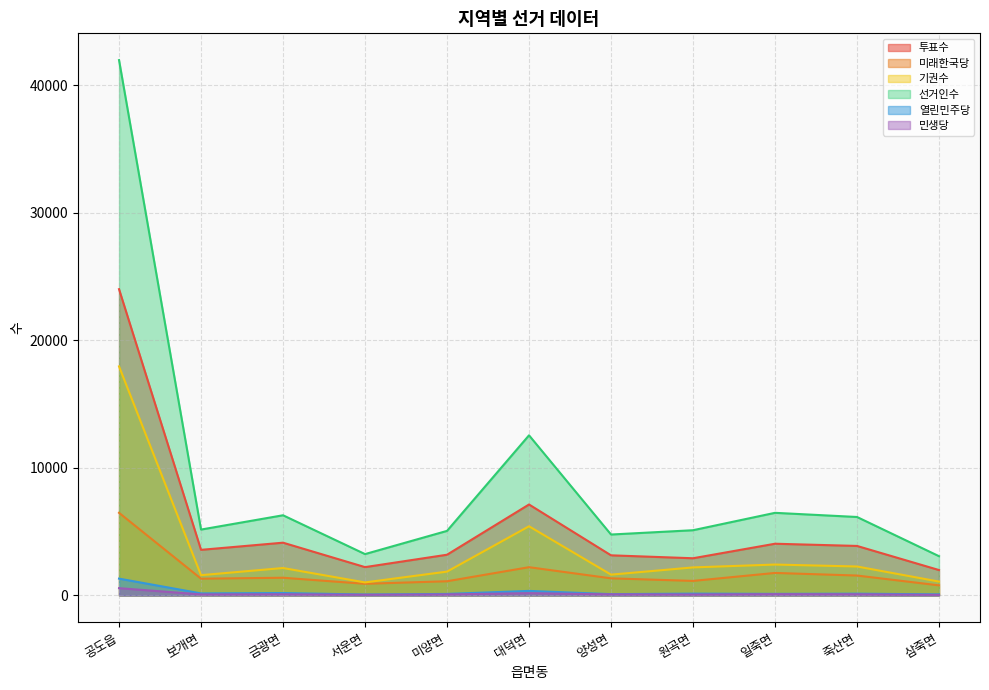

How many interior local valleys does the 투표수 series have?

3